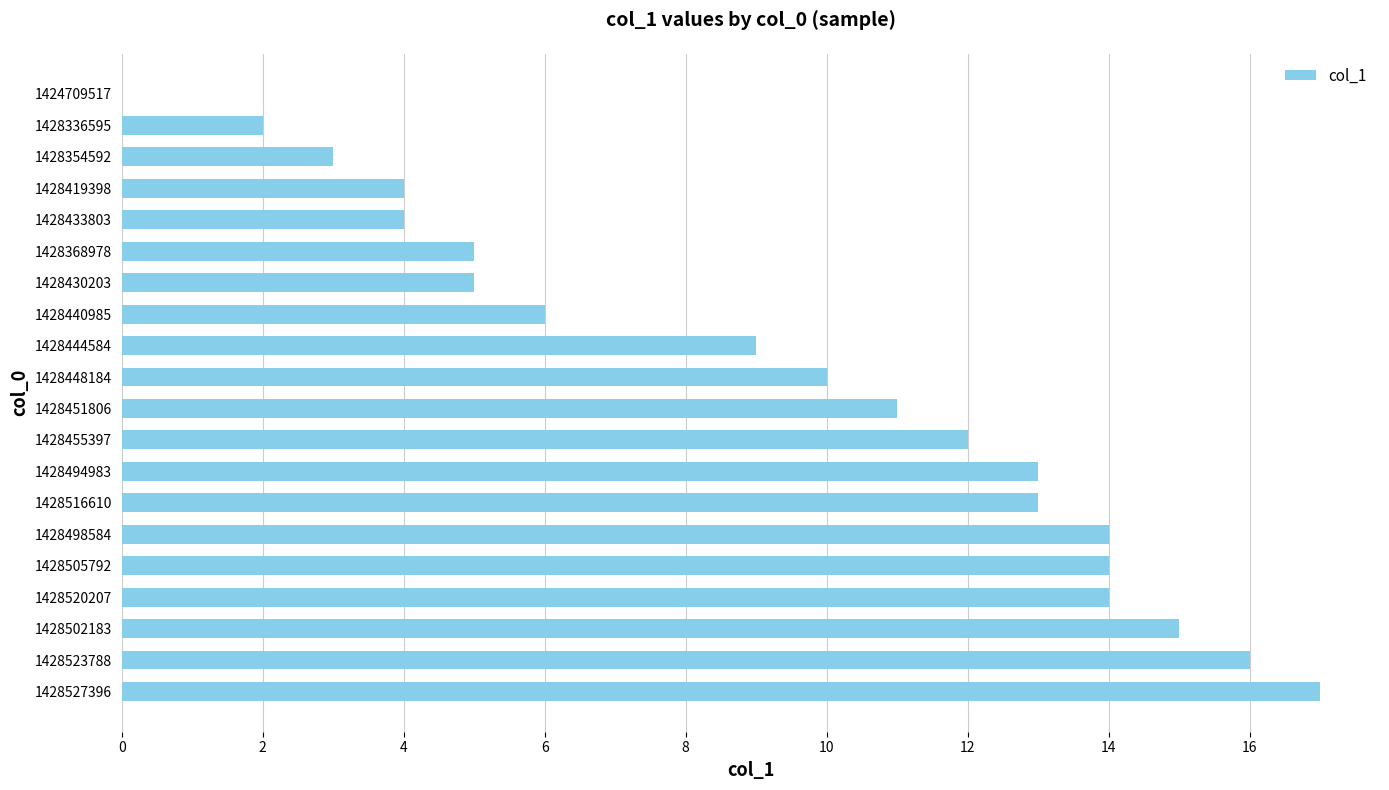

Reading top to bottom, extract all data points from this chart.

1424709517=0	1428336595=2	1428354592=3	1428419398=4	1428433803=4	1428368978=5	1428430203=5	1428440985=6	1428444584=9	1428448184=10	1428451806=11	1428455397=12	1428494983=13	1428516610=13	1428498584=14	1428505792=14	1428520207=14	1428502183=15	1428523788=16	1428527396=17